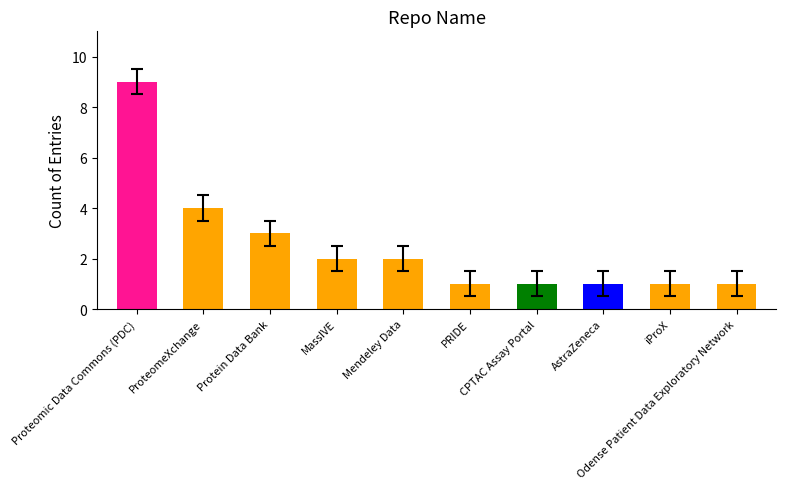

At which category does the chart reach its peak across all series?

Proteomic Data Commons (PDC)